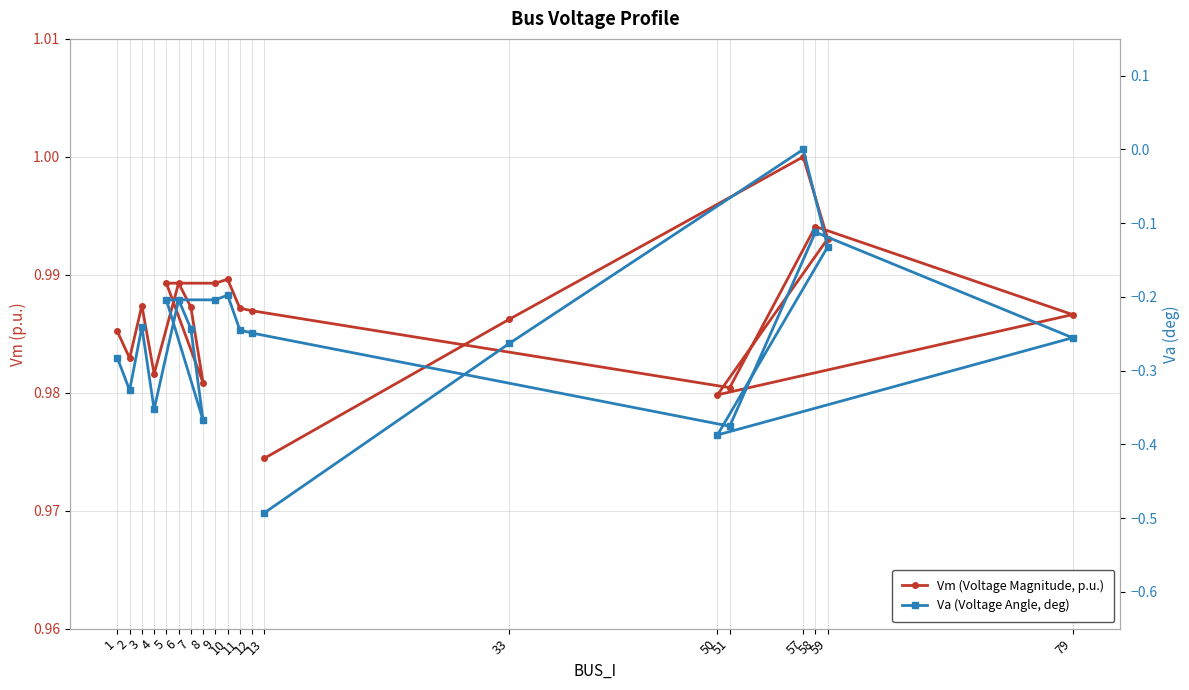

True or false: Vm (Voltage Magnitude, p.u.) and Va (Voltage Angle, deg) intersect in this chart.

False